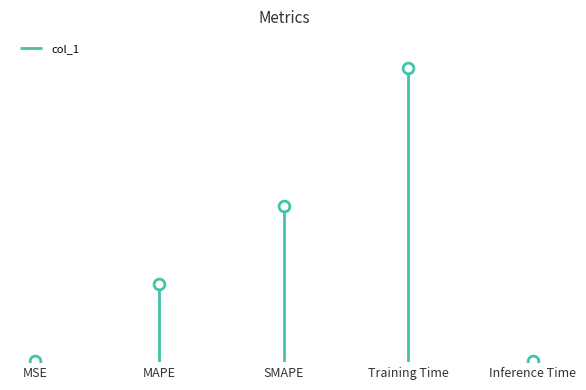

What is the change in value from MAPE to Inference Time?

-1.0